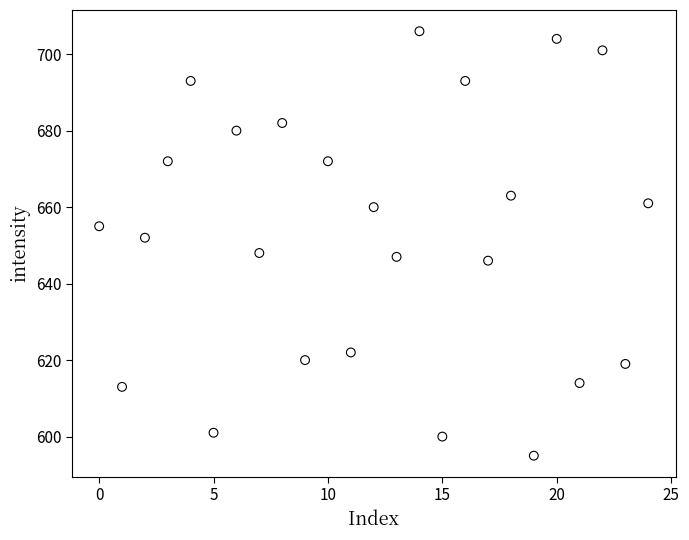

What is the range of Y values (max minus min)?

111